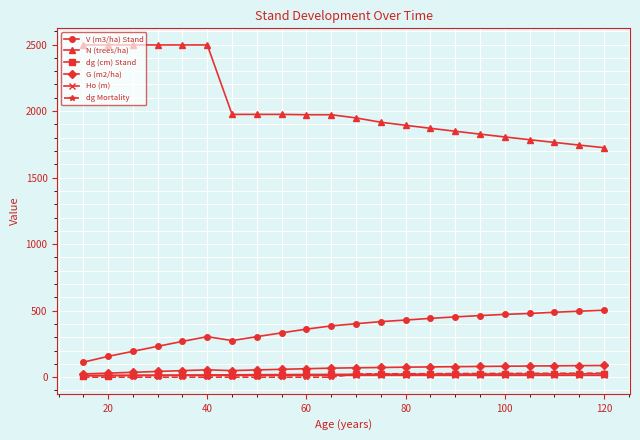

At how many categories does at least one series exceed 1104?

22